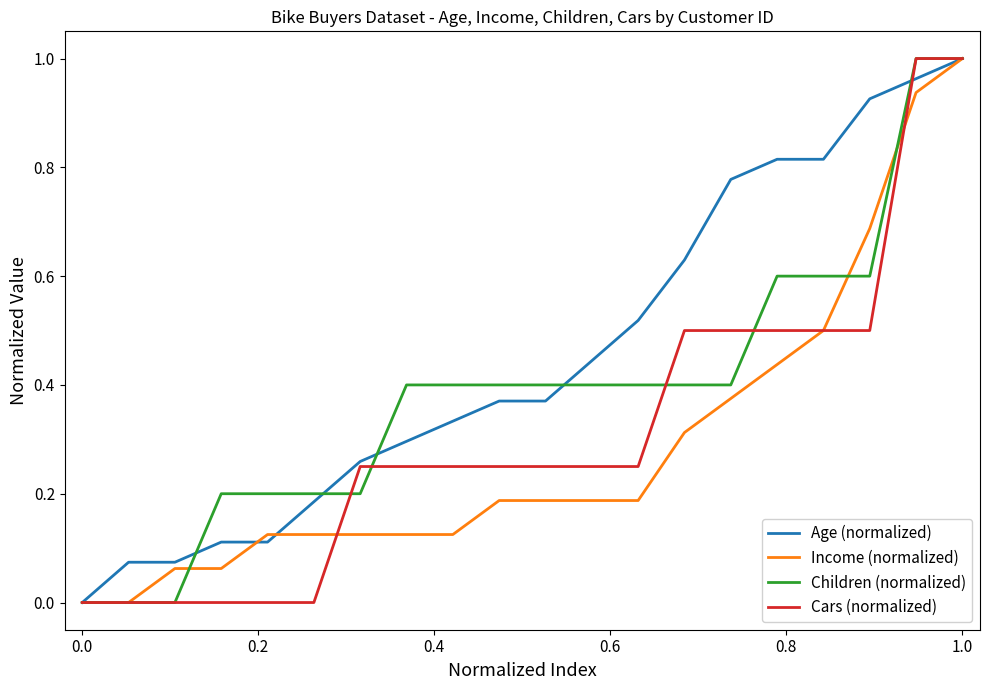

Rank the series by their average value, from highest to lowest.

Age (normalized), Children (normalized), Cars (normalized), Income (normalized)